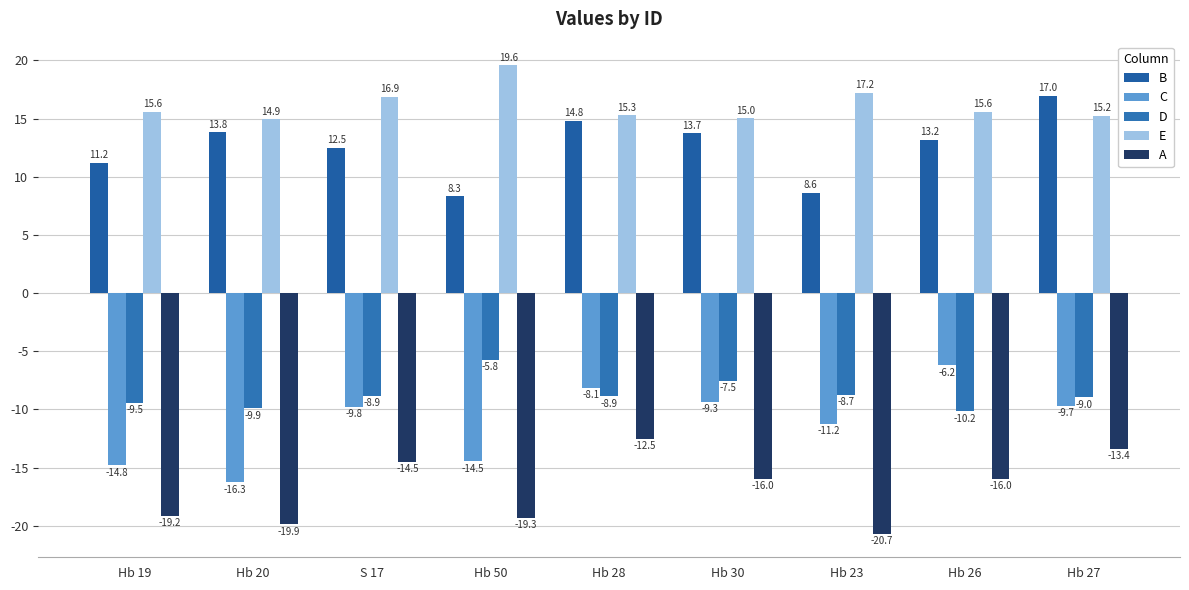

True or false: A has a value of -26.3 at Hb 50.

False